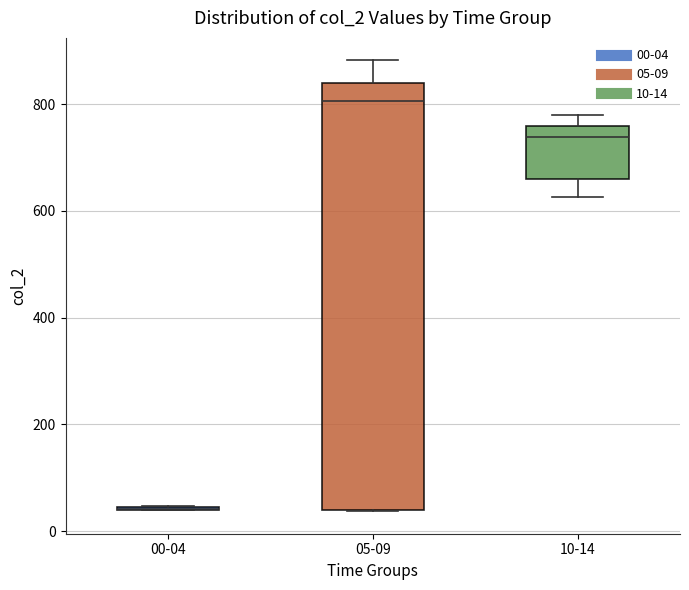

Reading left to right, read every box against the y-axis: the position of its median line, the range the box covers, and the ends of its whiskers. The values are not printed on the chart, so give them approximately, as read against the axis.

00-04: box collapsed to a line at 40, whiskers 40 to 40
05-09: median 800, box 40 to 840, whiskers 40 to 880
10-14: median 740, box 660 to 760, whiskers 620 to 780